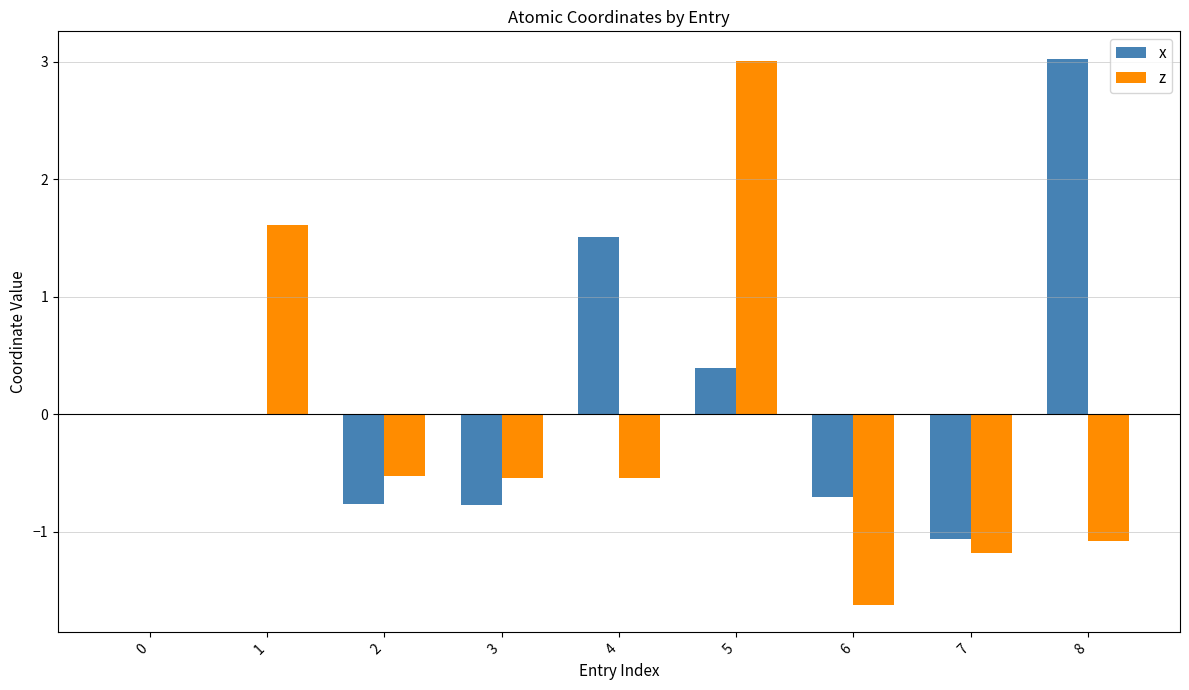

What is the highest value of the z series?

3.0